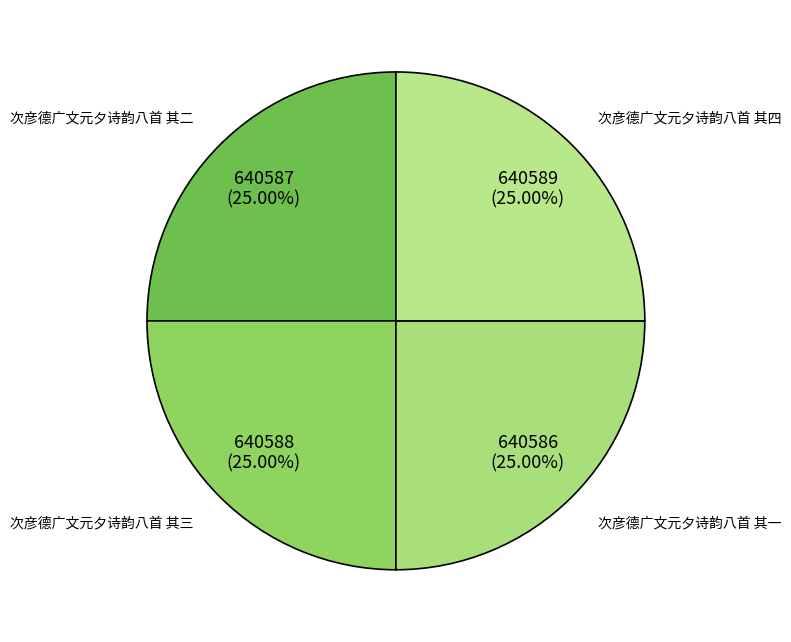

Approximately how many times larger is the value at 次彦德广文元夕诗韵八首 其二 compared to 次彦德广文元夕诗韵八首 其四?

1.0